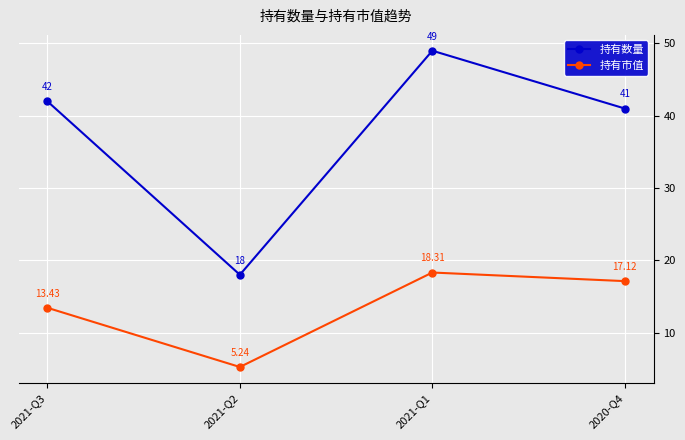

What is the difference between the second highest and second lowest values in the 持有数量 series?

1.0